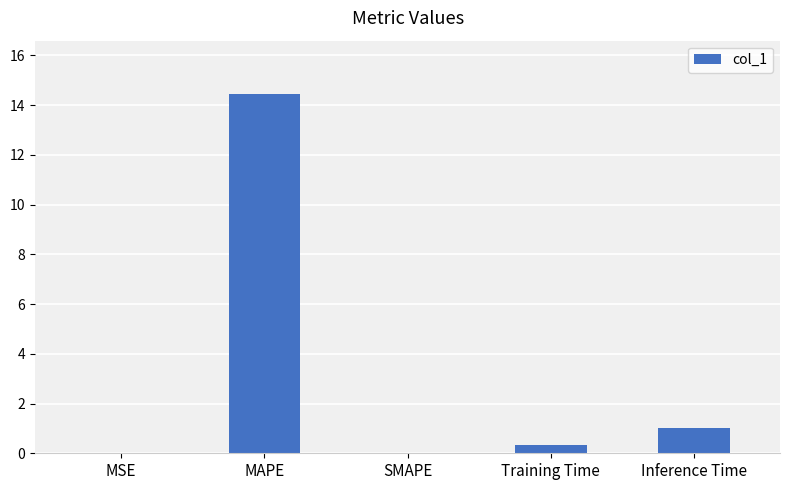

Is it true that the value at SMAPE is 4.6?

False